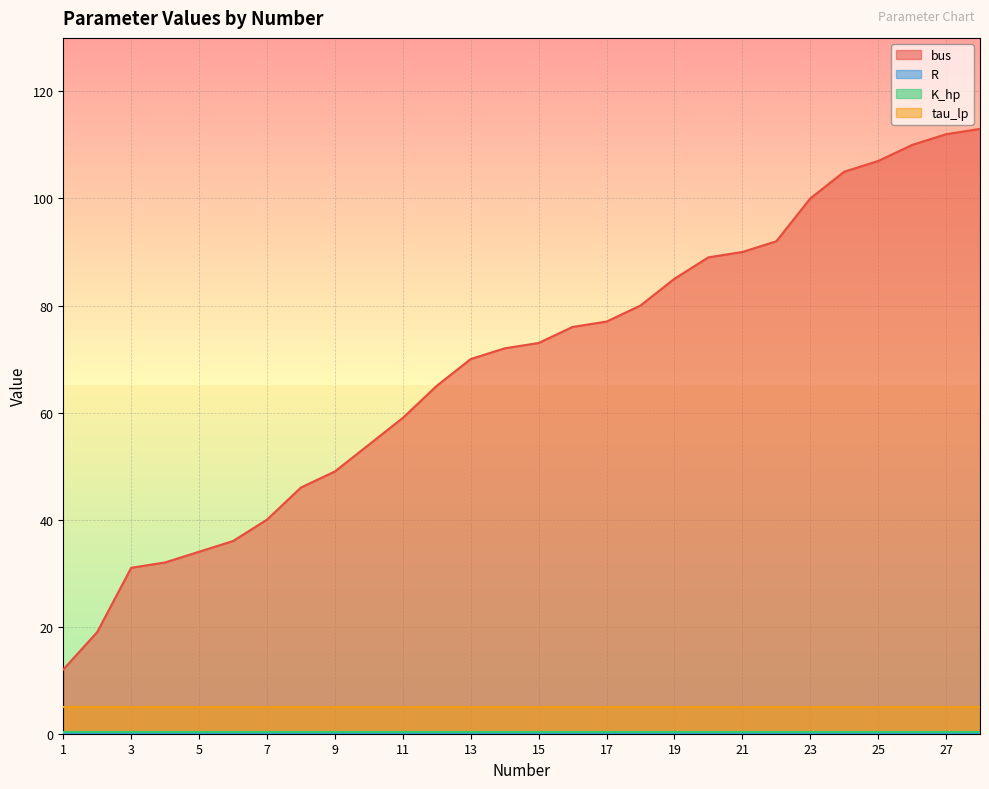

What is the highest value of the bus series?

113